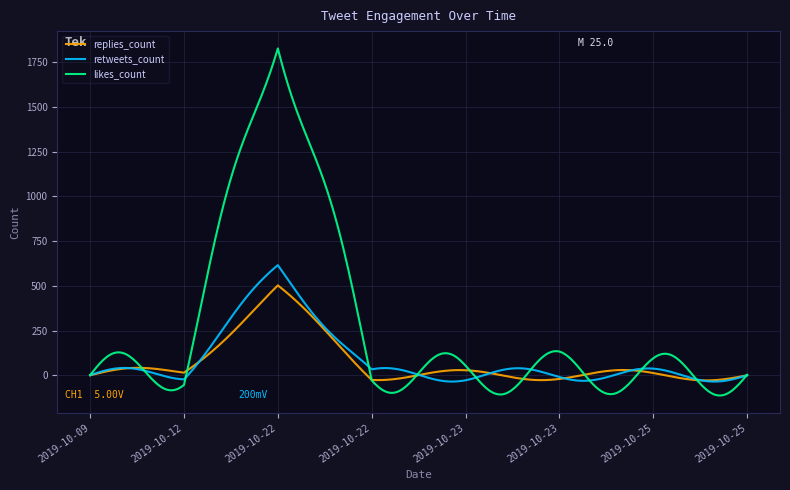

What is the maximum value for likes_count?

1826.6